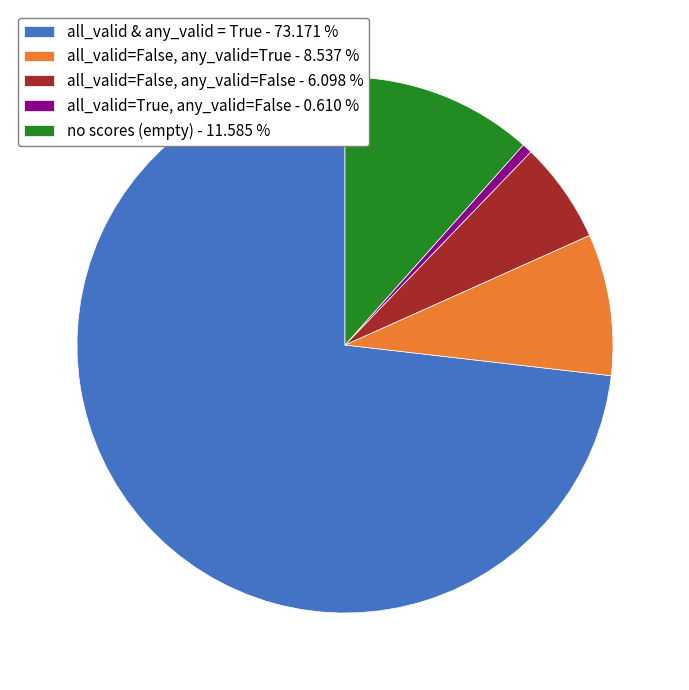

Do no scores (empty) - 11.585 % and all_valid=False, any_valid=False - 6.098 % together represent more than half of the pie?

No